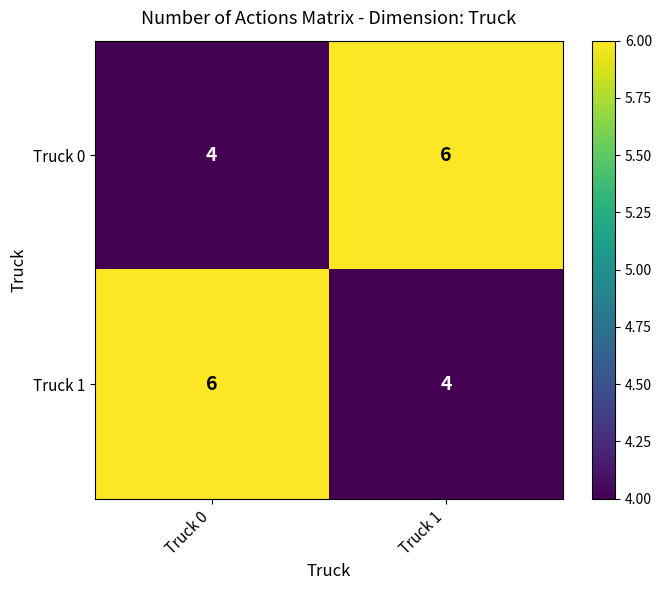

Rank the series at Truck 1 from highest to lowest value.

Truck 0, Truck 1